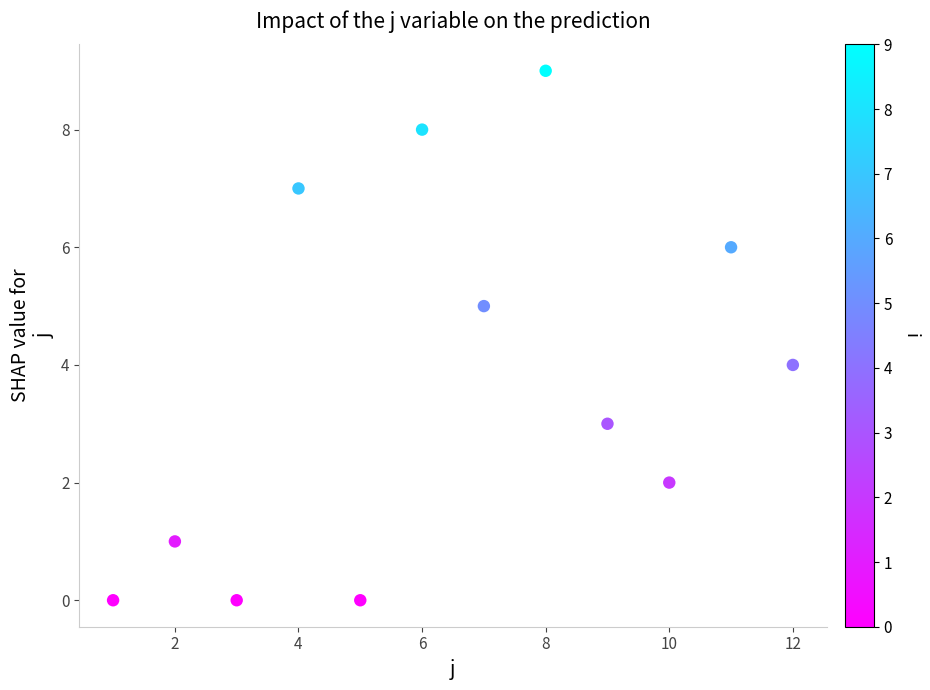

What is the average X value?

6